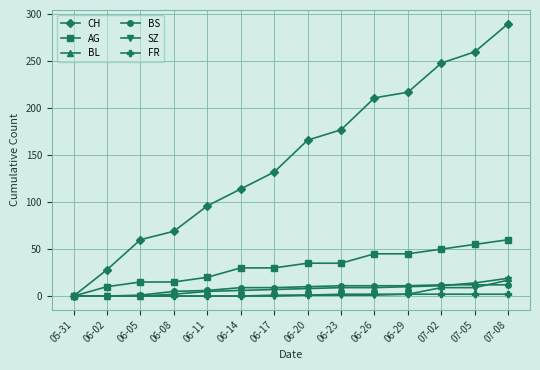

What is the label of the 8th point from the right?

06-17